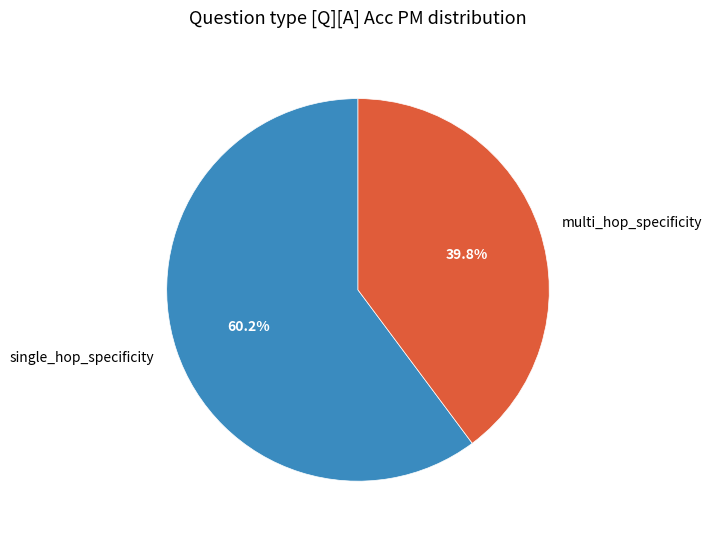

To the nearest percent, what percentage of the pie is single_hop_specificity?

60%